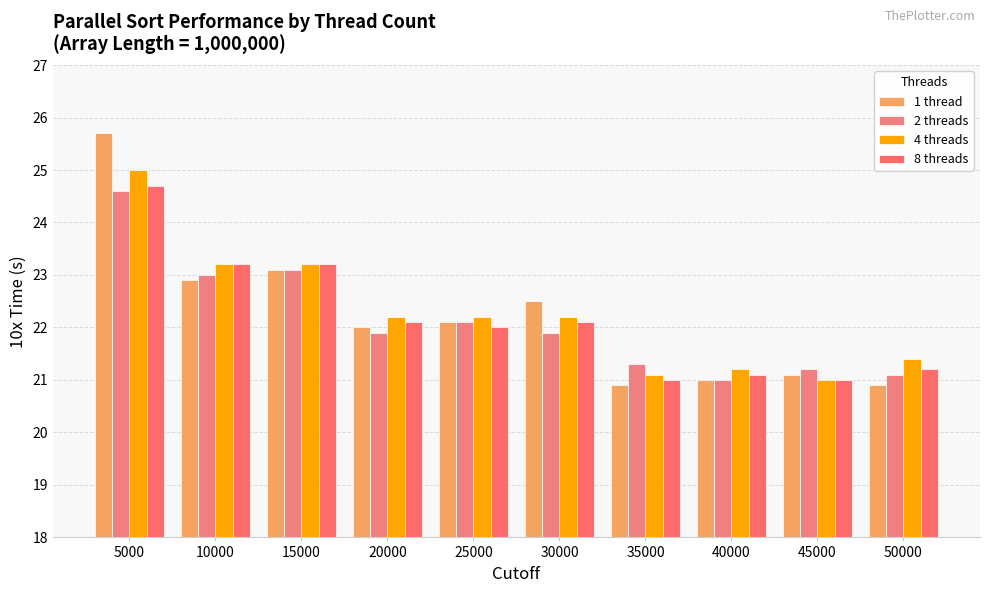

What is the spread (max minus min) of values at 5000?

1.1